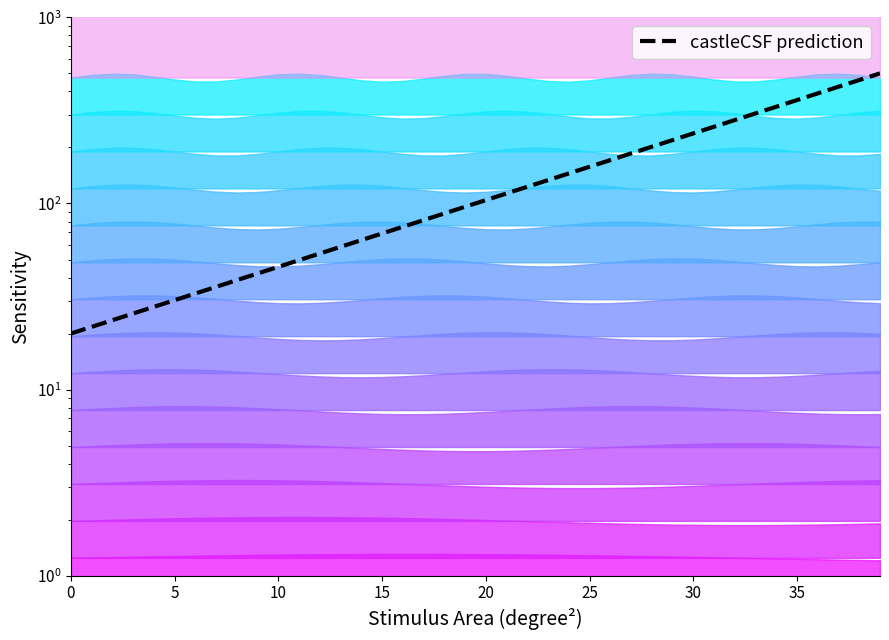

Where is the data nearest to the value 259?

31